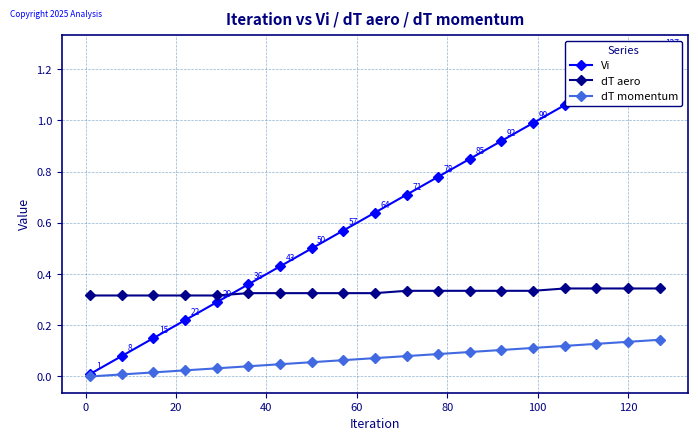

True or false: dT momentum and dT aero cross at least once.

False